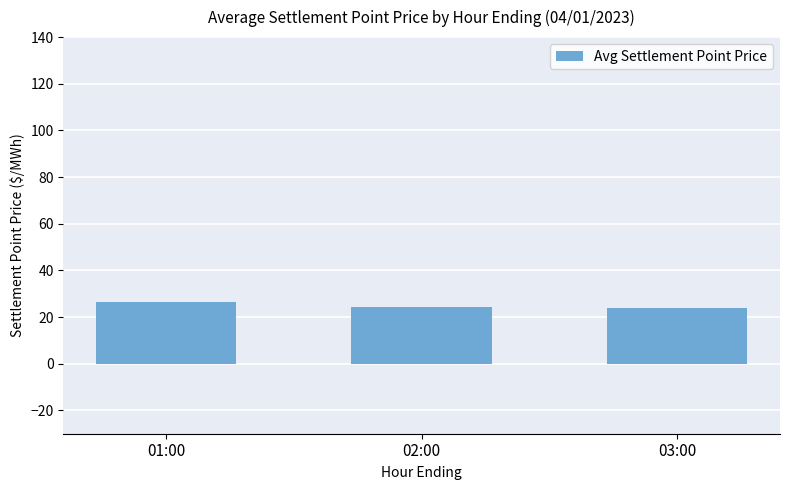

How many data points are less than 24?

1